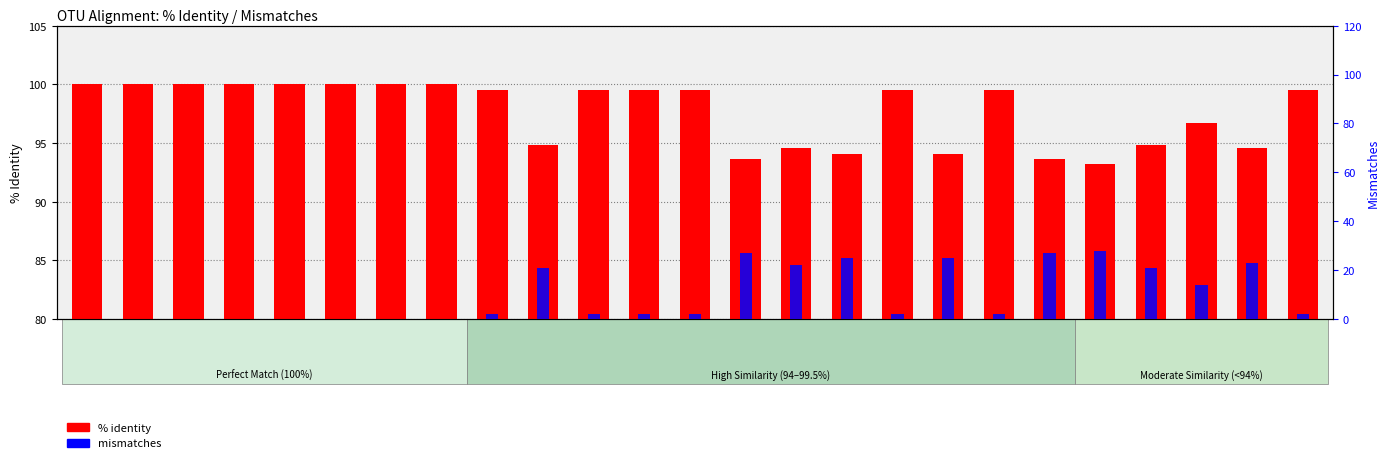

True or false: % identity has a value of 127.7 at OTU_18.

False